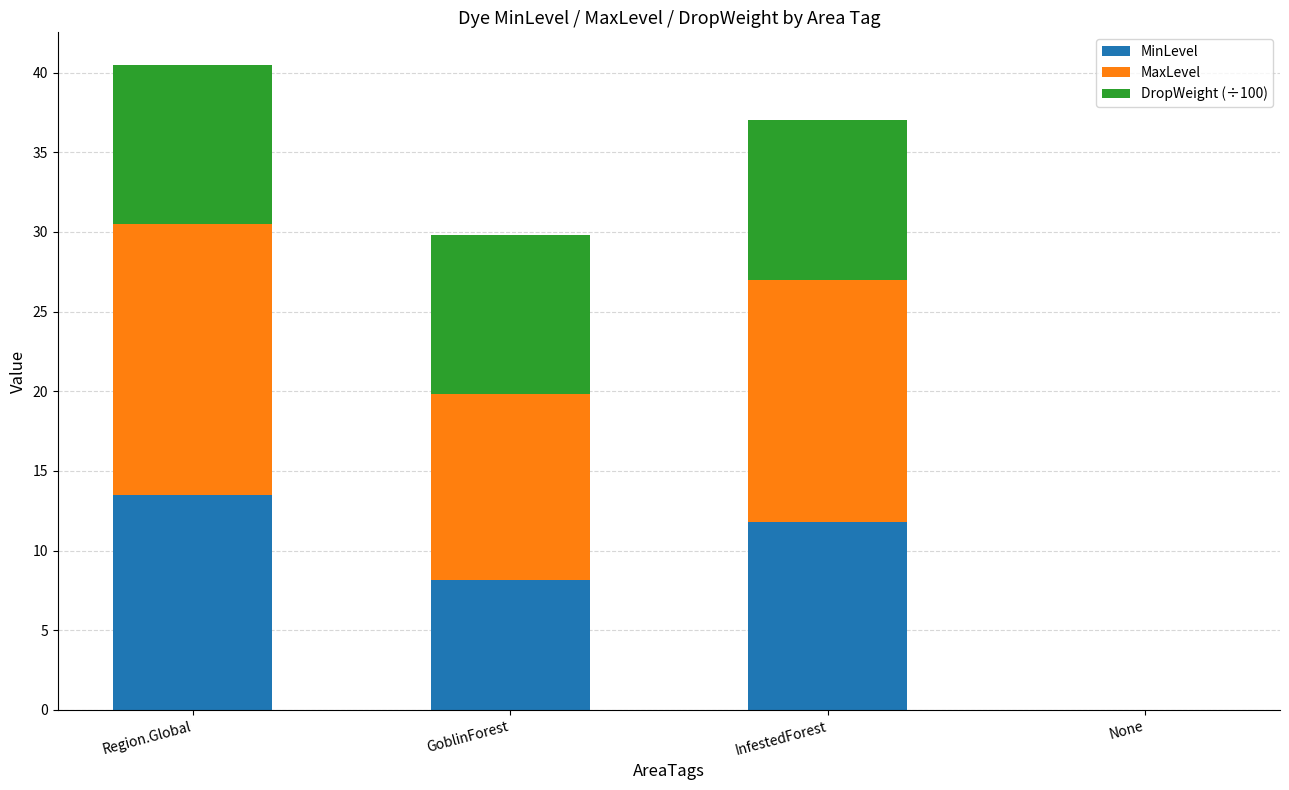

At which category is the sum across all series the highest?

Region.Global